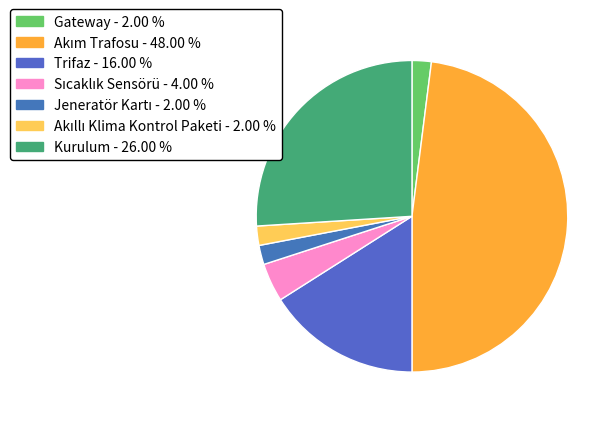

Count the number of slices in the pie.

7